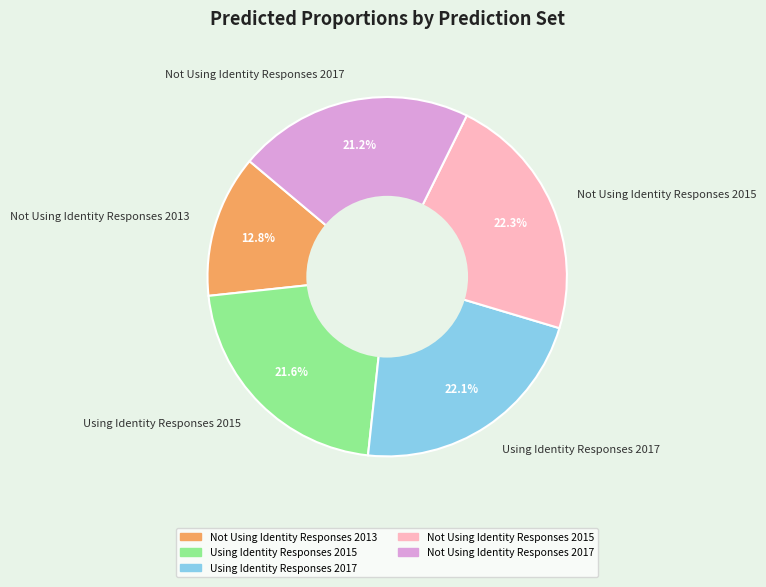

What percentage is the Using Identity Responses 2015 slice, to the nearest percent?

22%